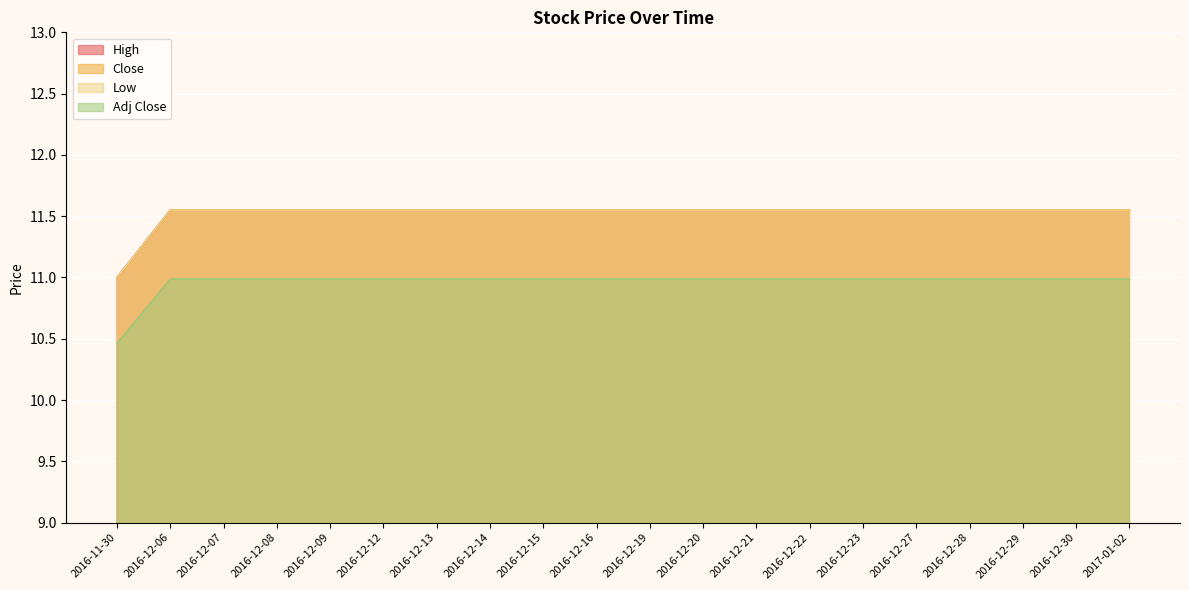

What is the sum of the Low values at 2016-12-16 and 2016-12-08?

23.1